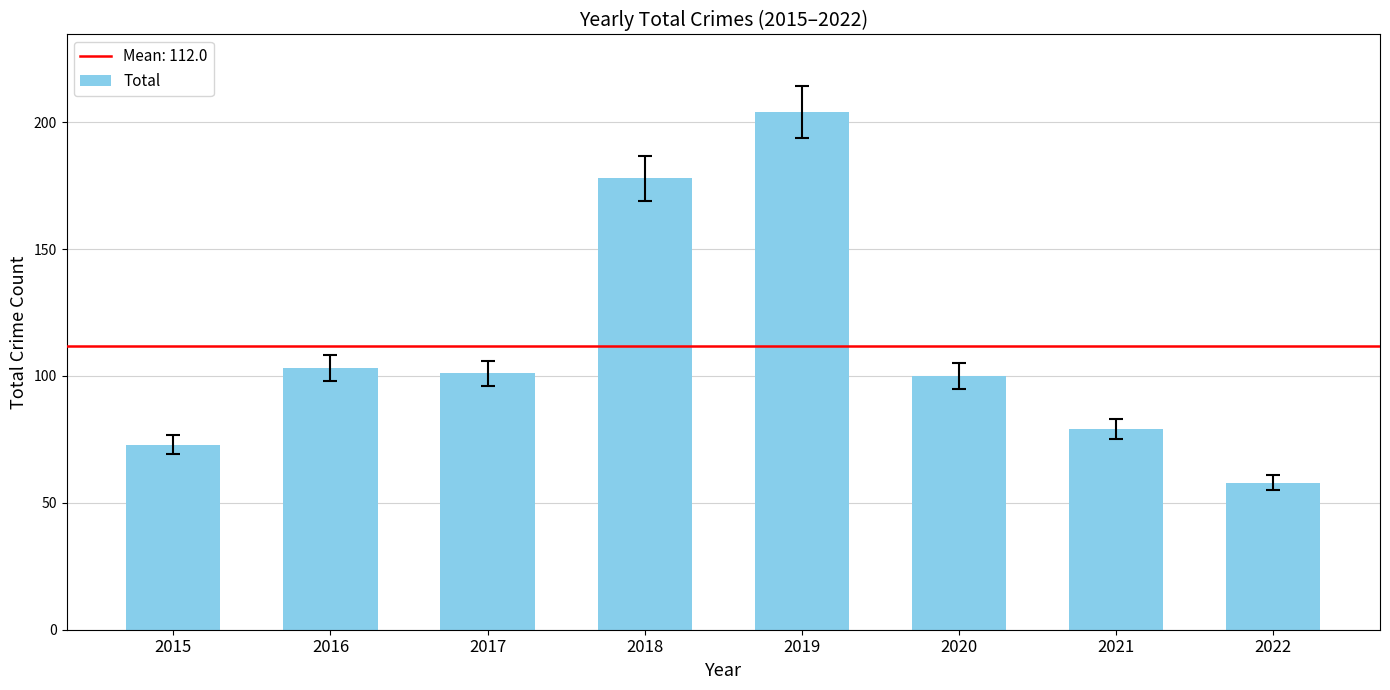

What is the value of the 5th bar from the left?

204